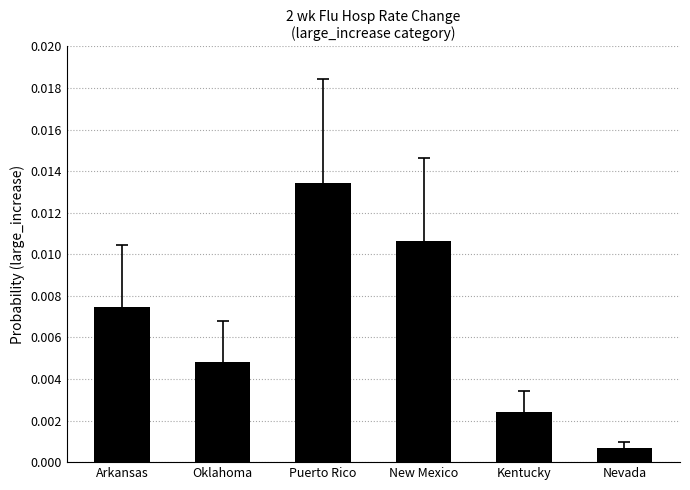

Which has a higher value, New Mexico or Arkansas?

New Mexico